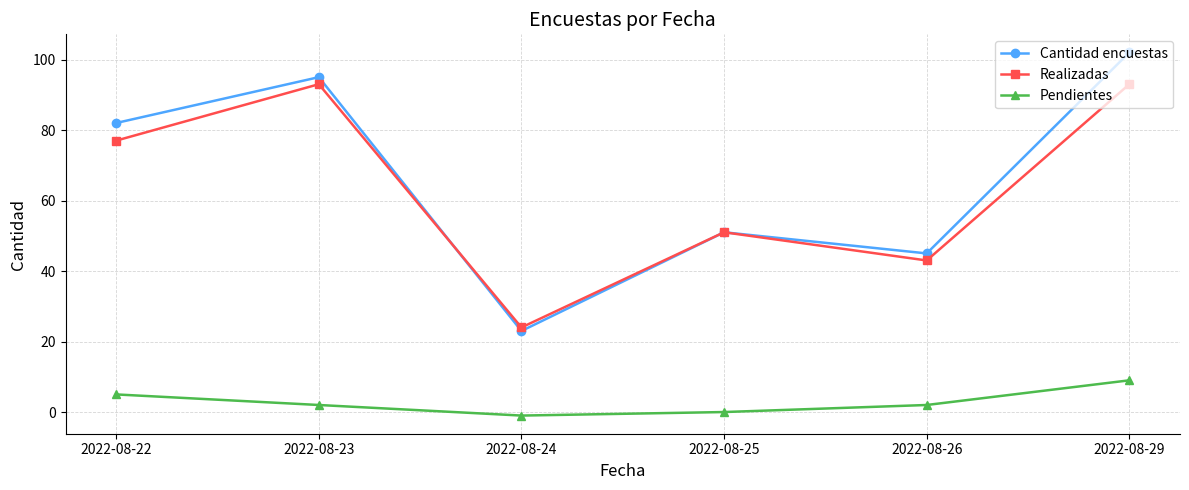

How many categories are shown in the chart?

6